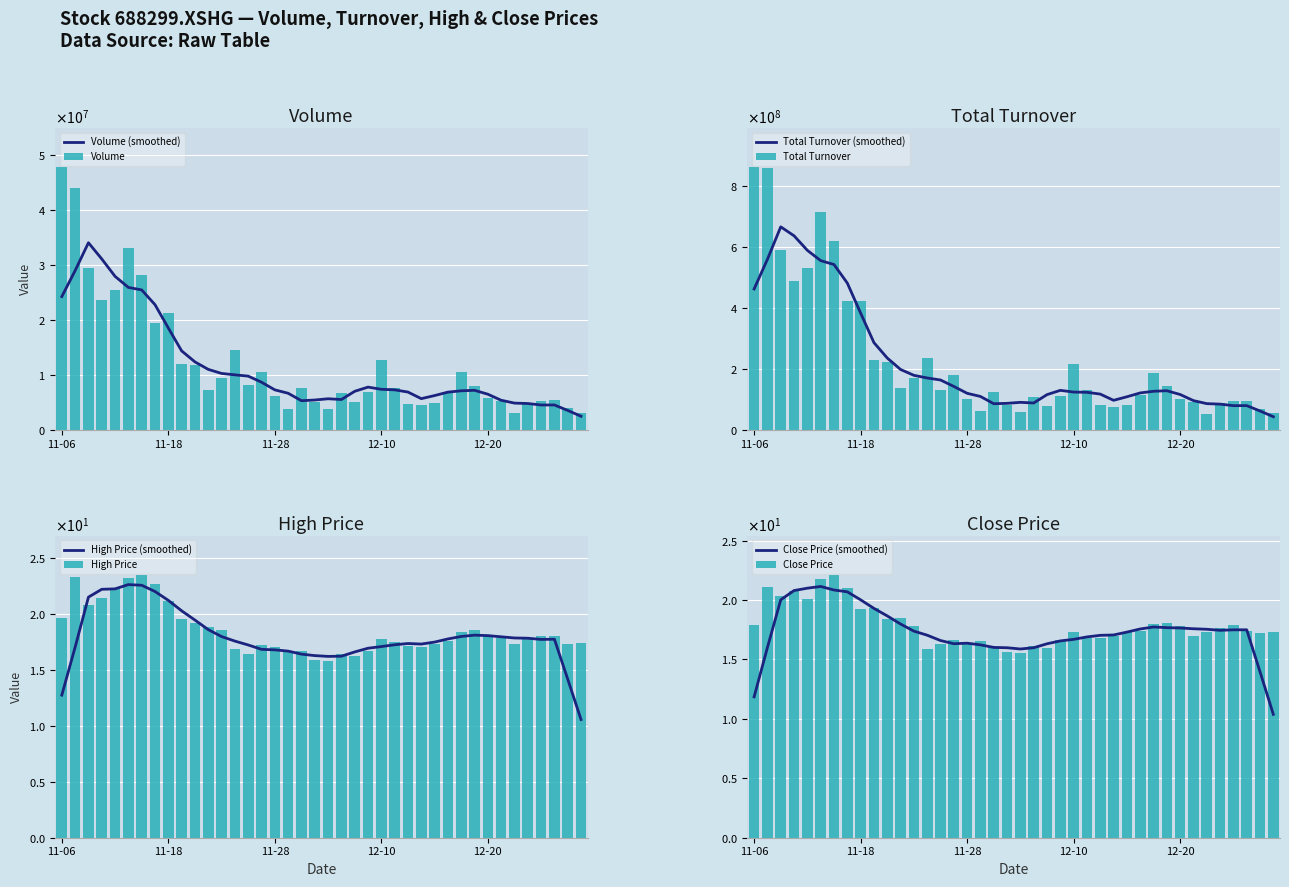

What position from the right is 11-06?

40